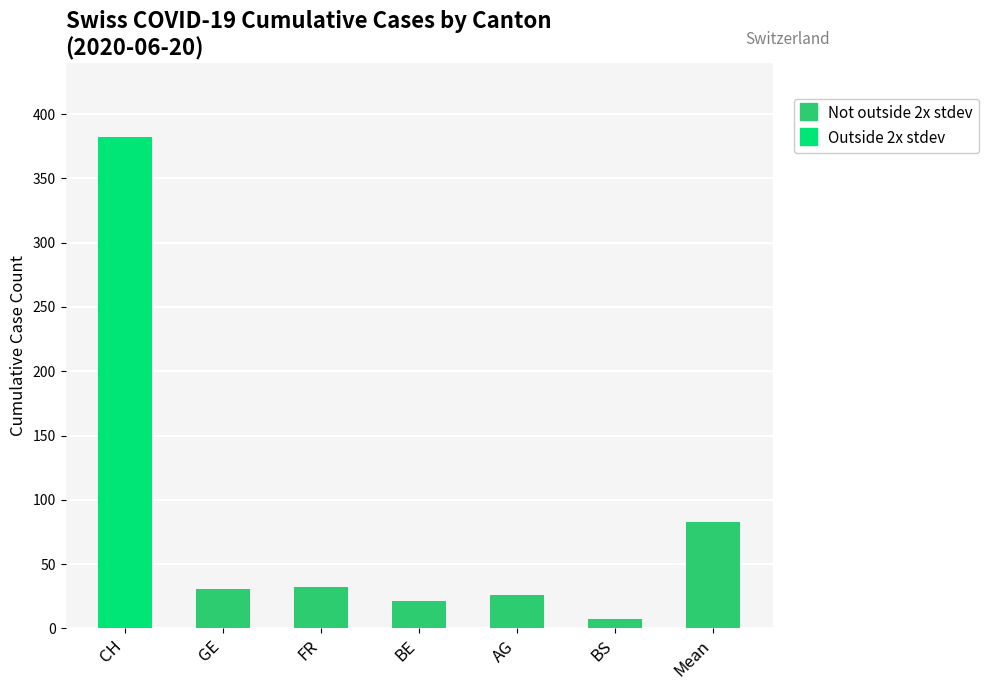

The chart shows a value of 21.0 at BE. True or false?

True